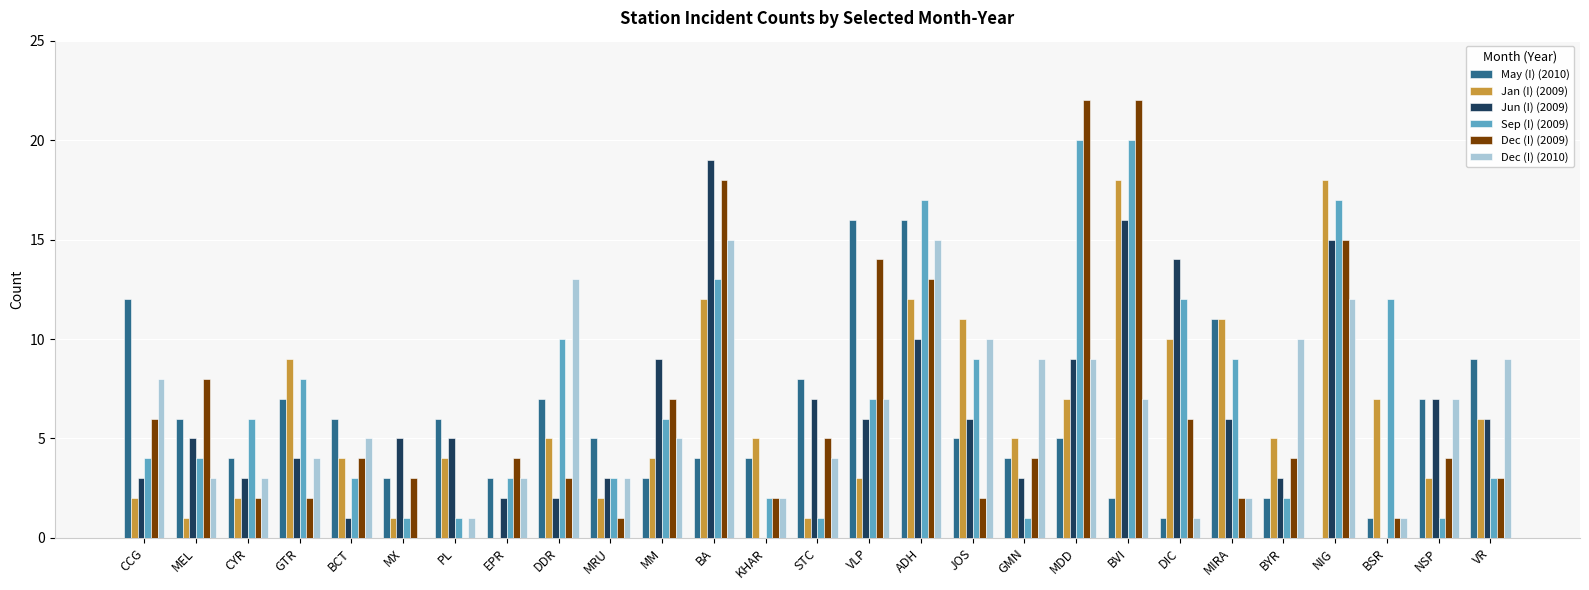

What is the maximum value shown in the chart?

22